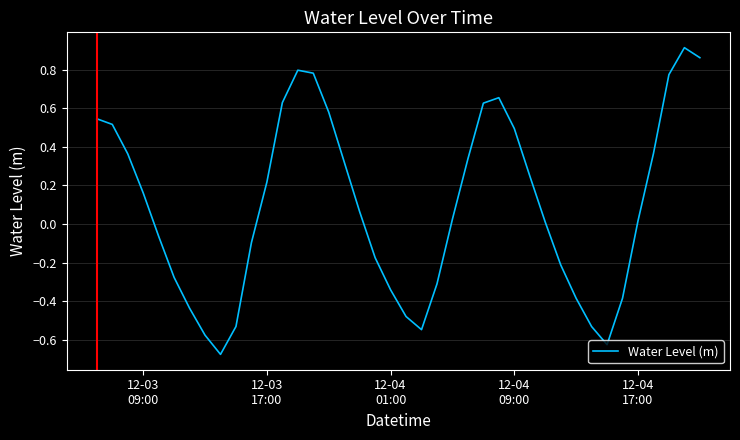

Reading left to right, list all the values displayed in this chart.

0.5	0.5	0.4	0.2	-0.1	-0.3	-0.4	-0.6	-0.7	-0.5	-0.1	0.2	0.6	0.8	0.8	0.6	0.3	0.1	-0.2	-0.3	-0.5	-0.5	-0.3	0.0	0.3	0.6	0.7	0.5	0.3	0.0	-0.2	-0.4	-0.5	-0.6	-0.4	0.0	0.4	0.8	0.9	0.9